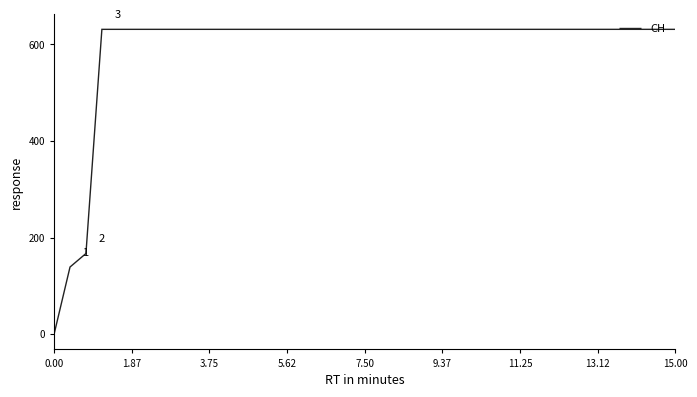

What is the greatest value displayed?

631